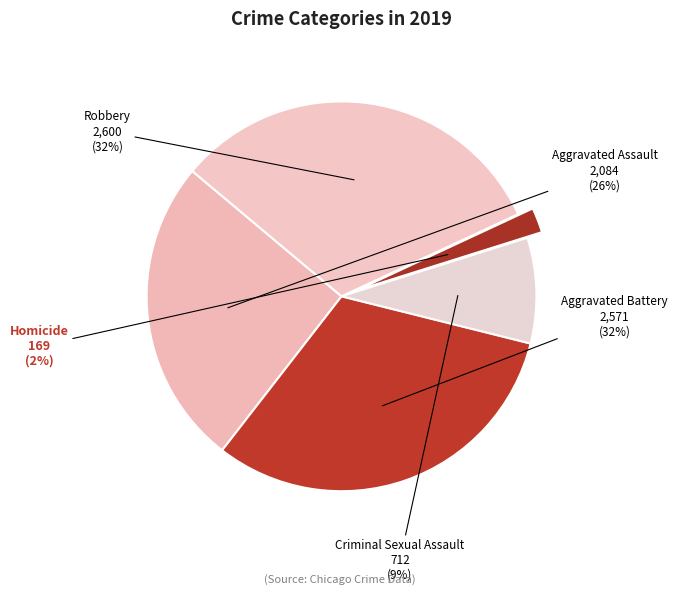

Is there a majority slice in this chart?

No